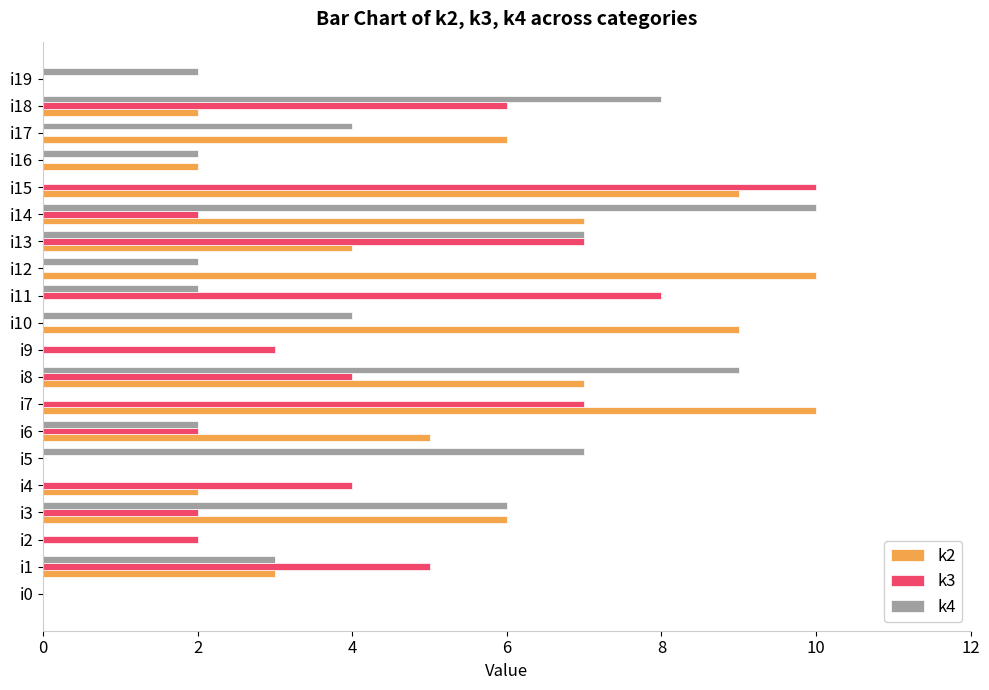

At which category is the sum across all series the highest?

i8